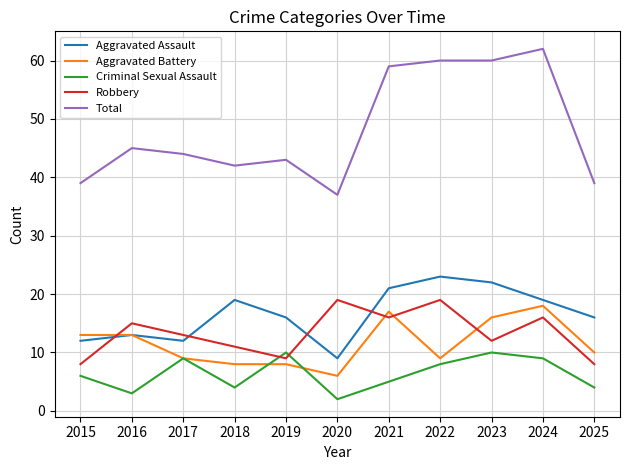

Does the chart display data point markers on the line(s)?

No